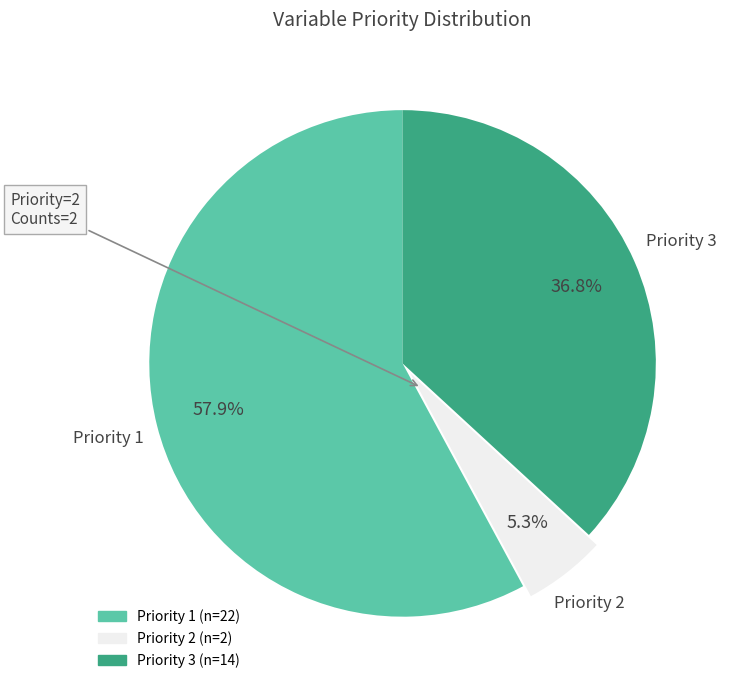

Which category has the biggest portion of the pie?

Priority 1